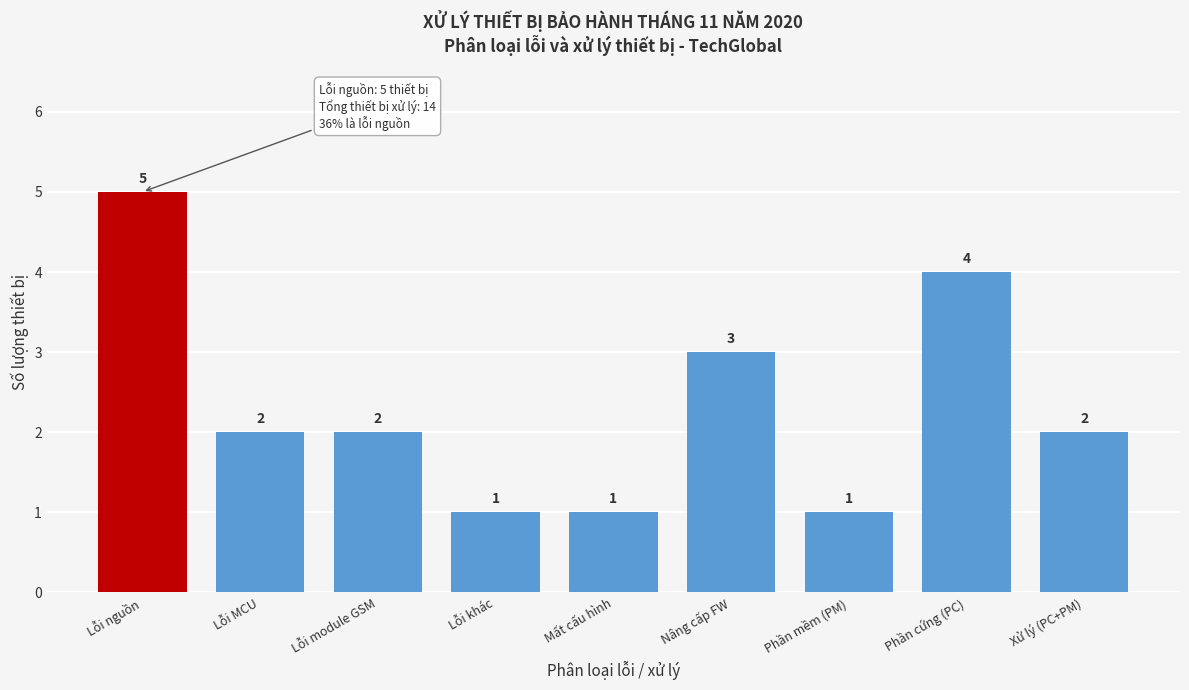

Reading right to left, list all the values displayed in this chart.

2	4	1	3	1	1	2	2	5